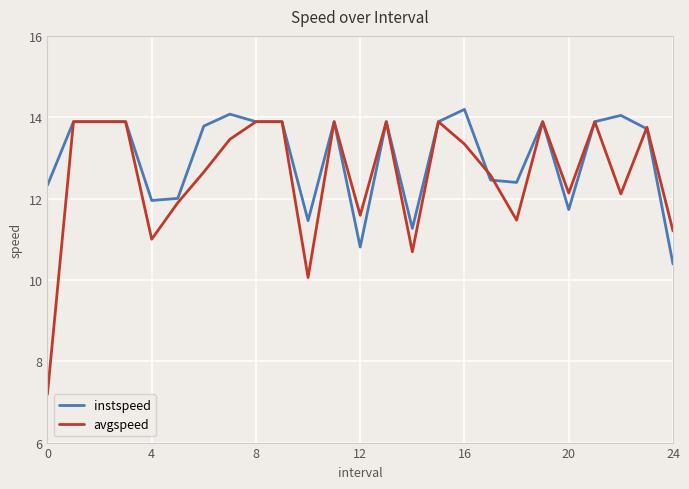

What is the difference between the second highest and second lowest values in the avgspeed series?

3.8